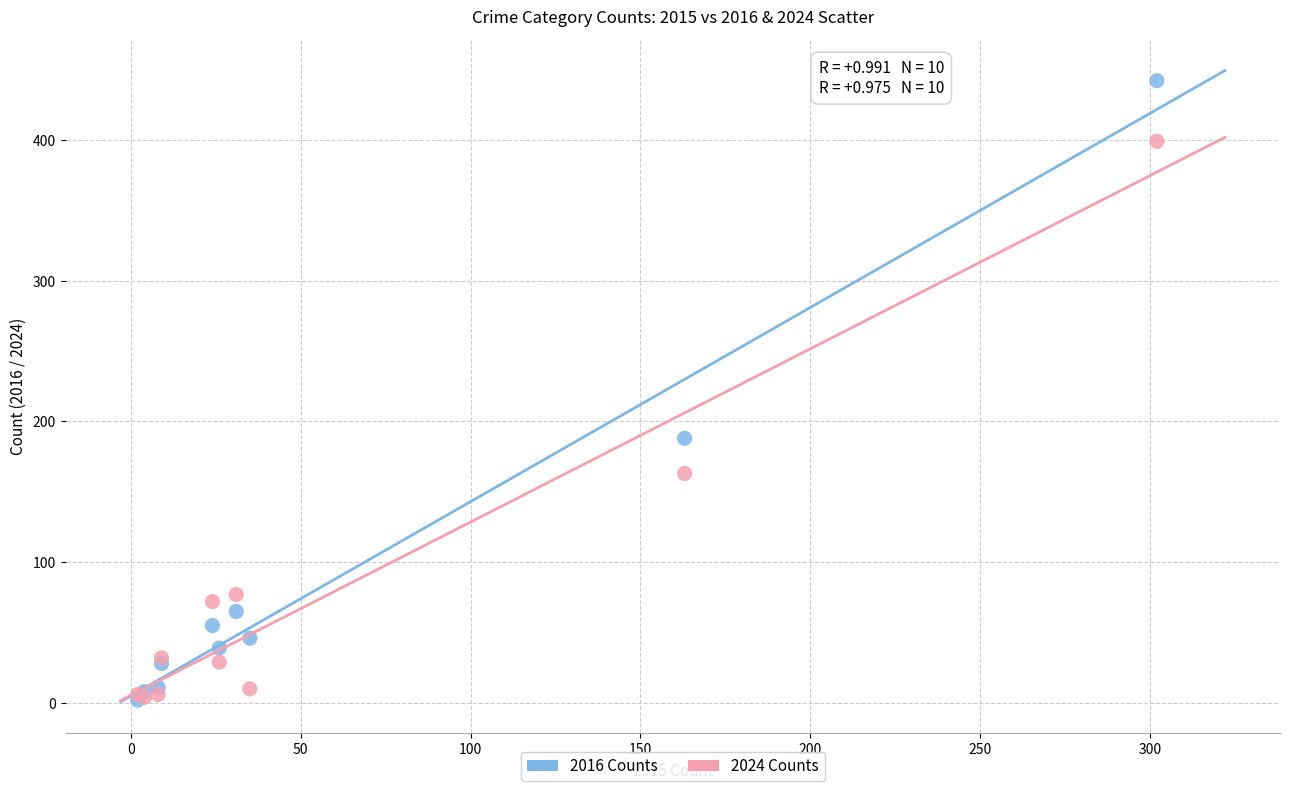

In the 2024 Counts series, what Y value is closest to 201?

163